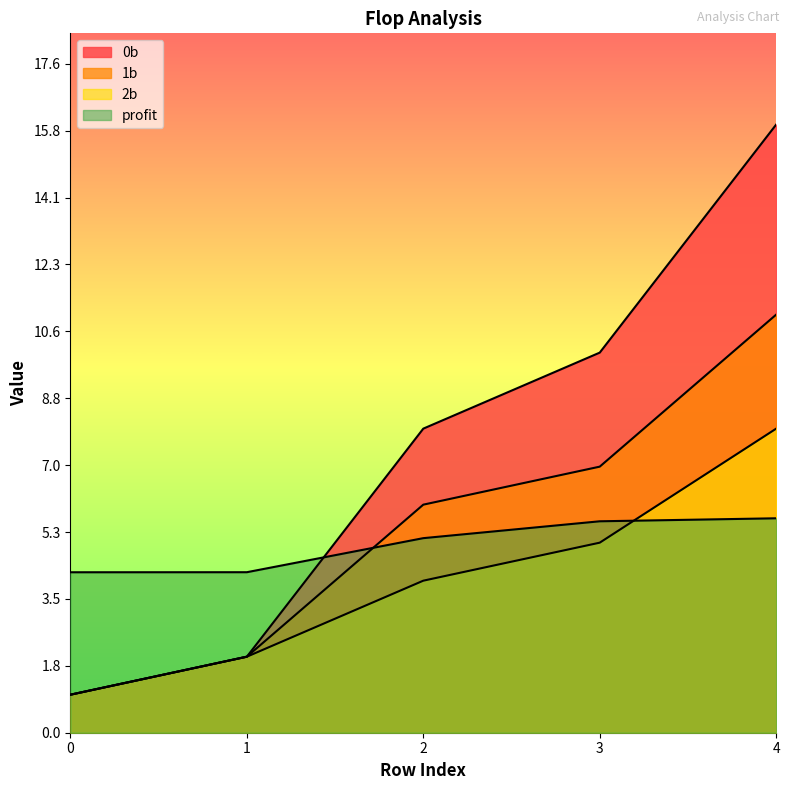

What is the minimum value for 0b?

1.0